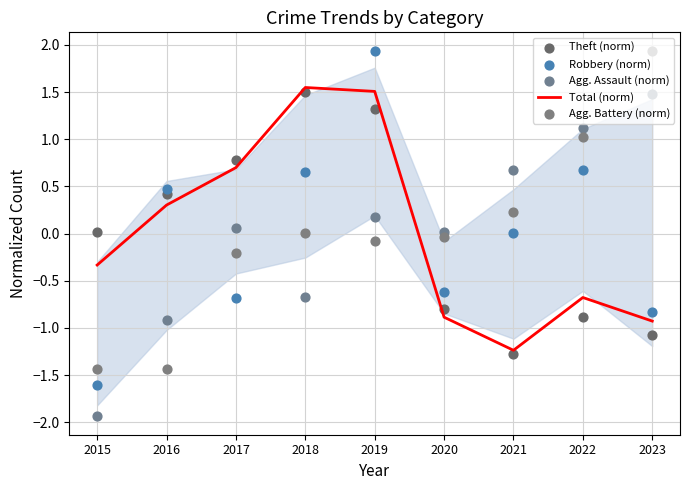

Which series has the largest Y range (max minus min)?

Robbery (norm)